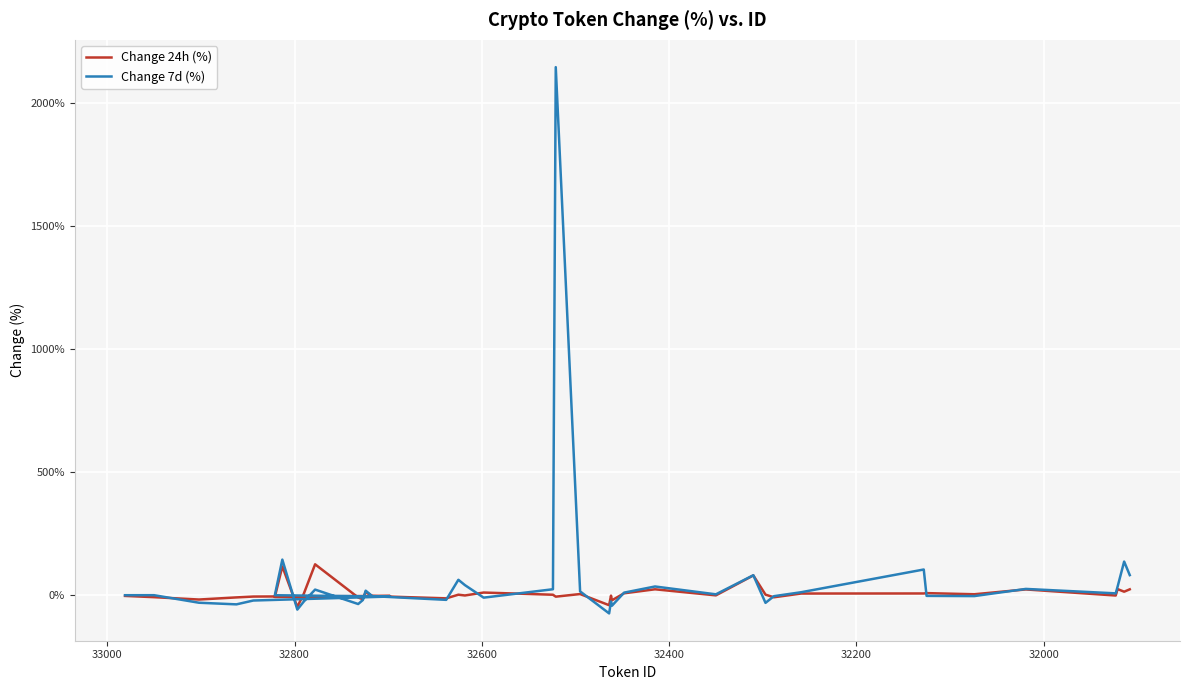

List the series in order of their overall mean, highest first.

Change 7d (%), Change 24h (%)